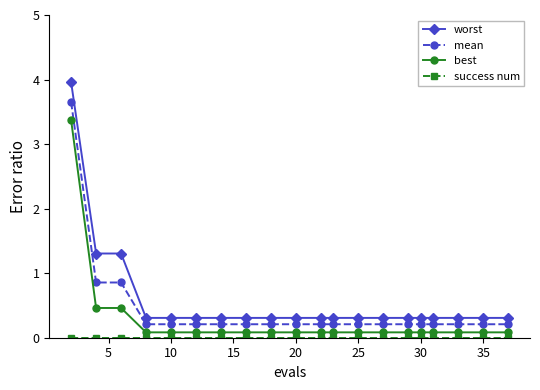

Which series has the largest range (max minus min)?

worst